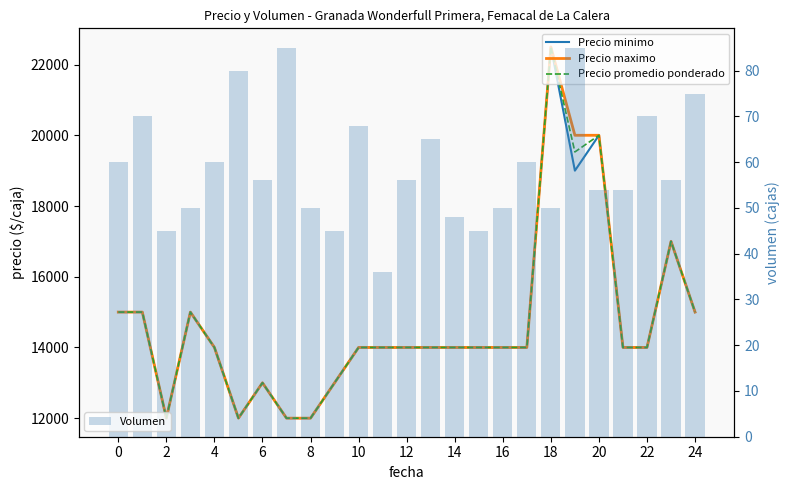

How many data points in Precio promedio ponderado are above 14000?

8